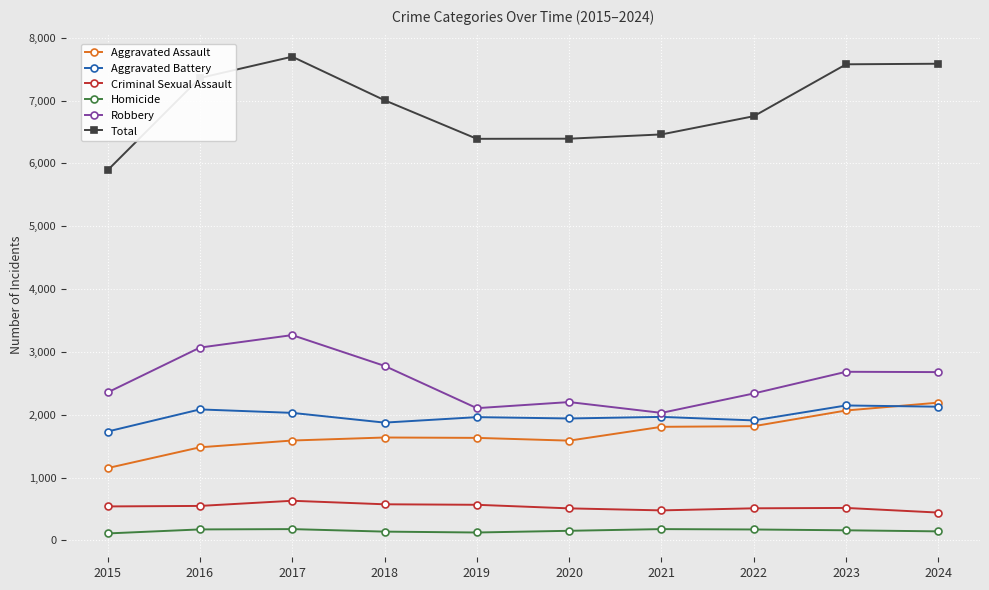

True or false: Total and Homicide intersect in this chart.

False